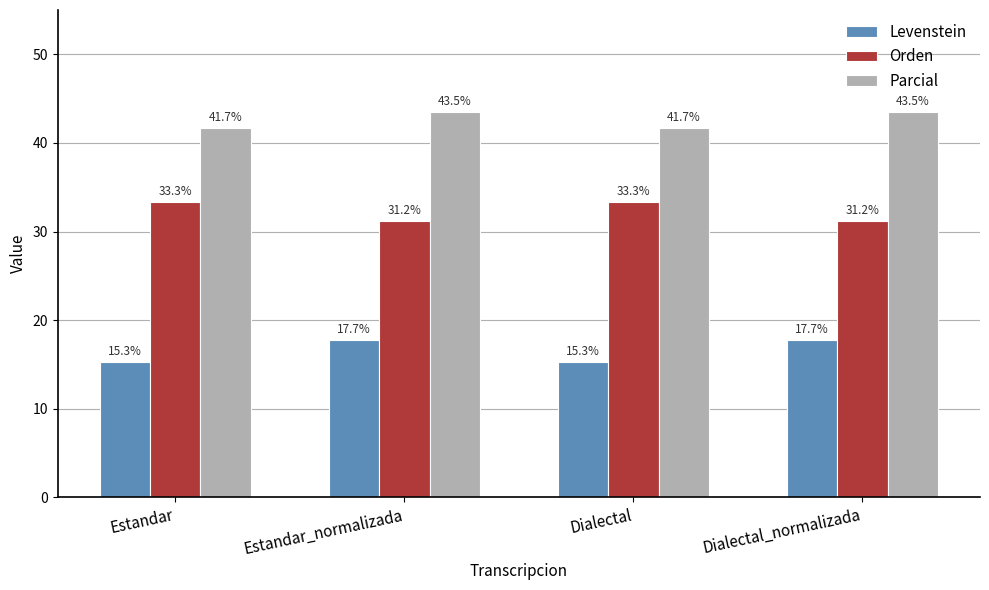

What is the difference between the second highest and minimum values in the Parcial series?

1.8